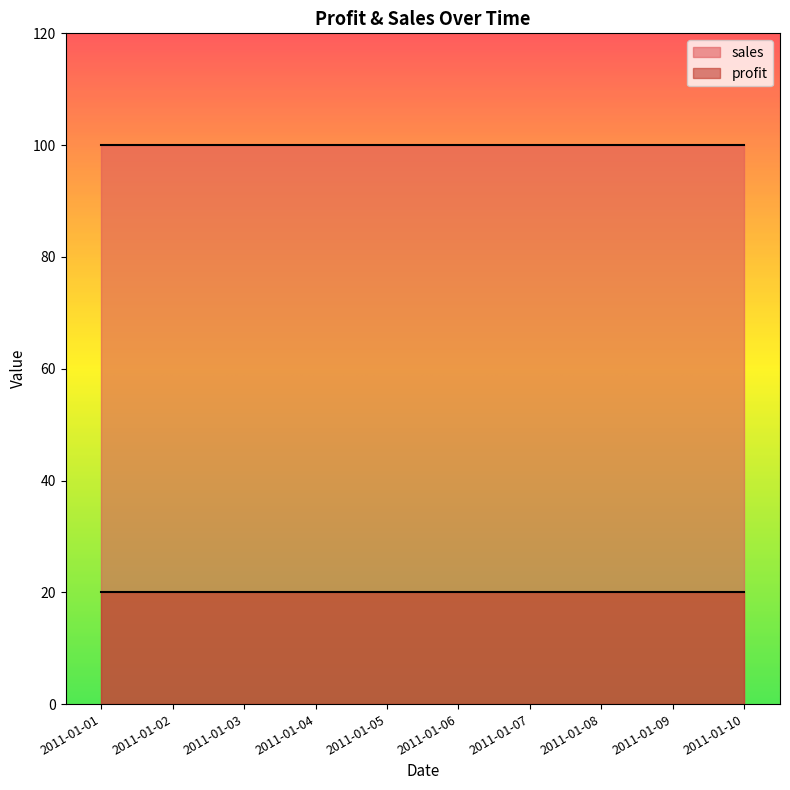

True or false: sales and profit cross at least once.

False